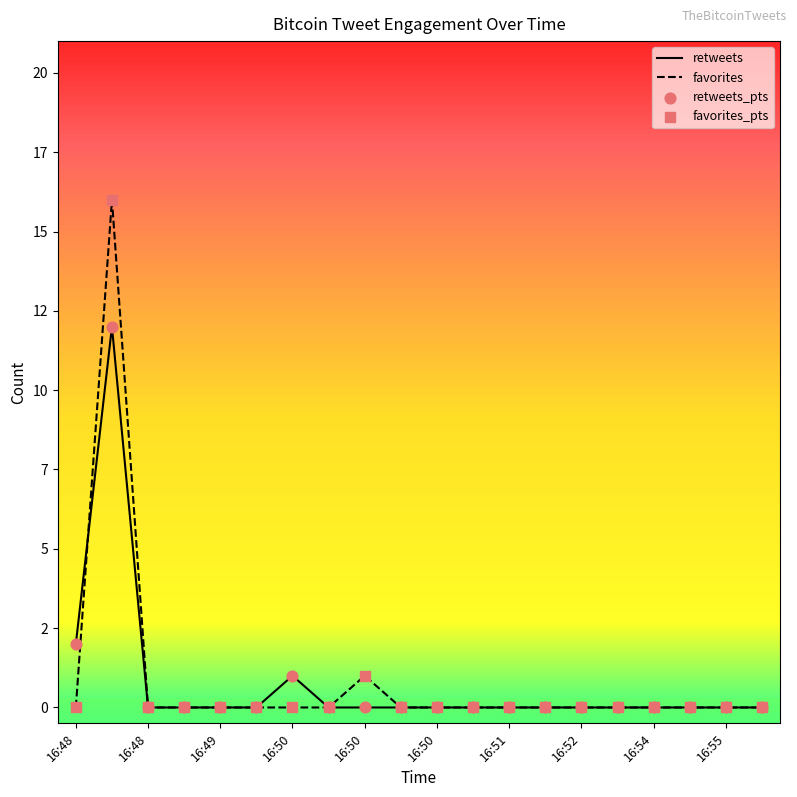

Is this an area chart (filled region under the line)?

No